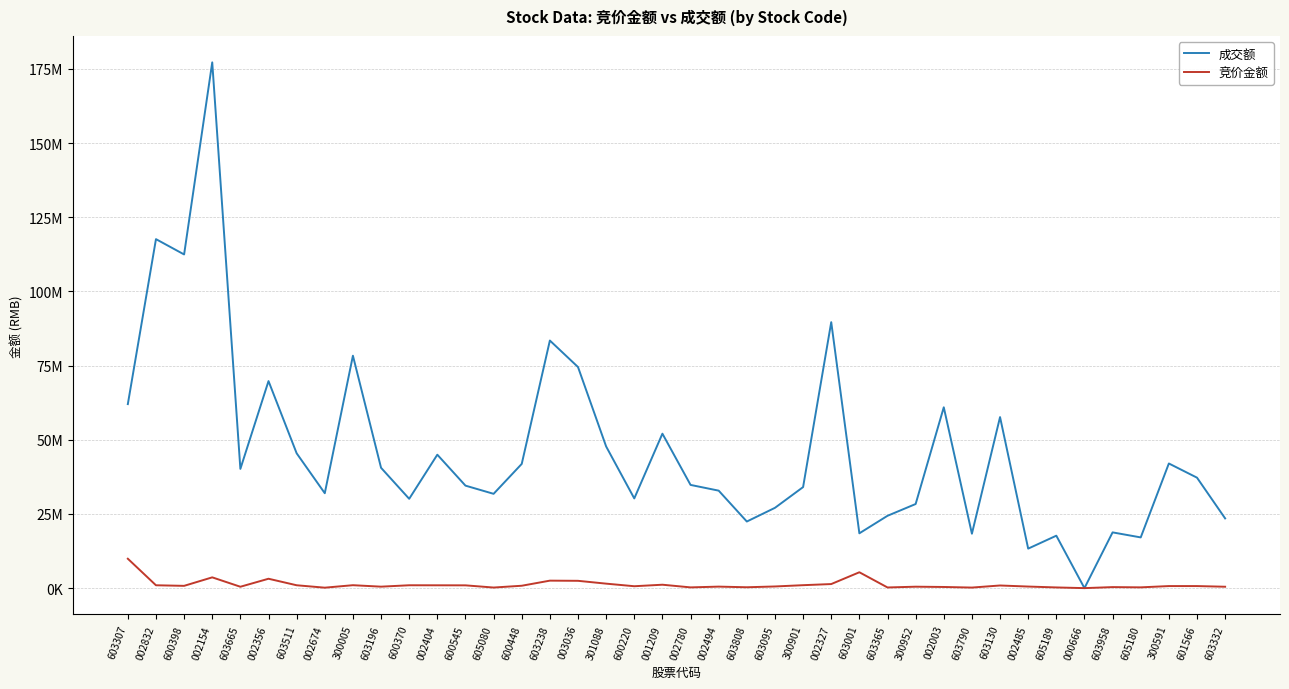

The value of 成交额 at 002832 is 198468036. True or false?

False